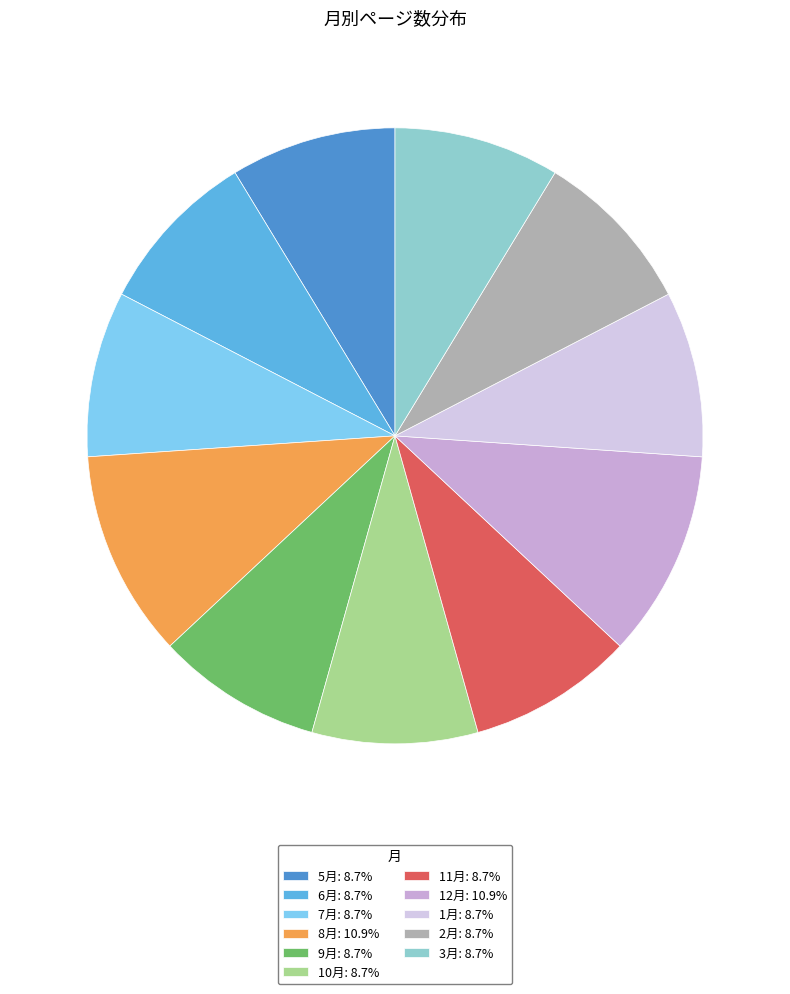

Rank the categories by value from lowest to highest.

5月, 6月, 7月, 9月, 10月, 11月, 1月, 2月, 3月, 8月, 12月